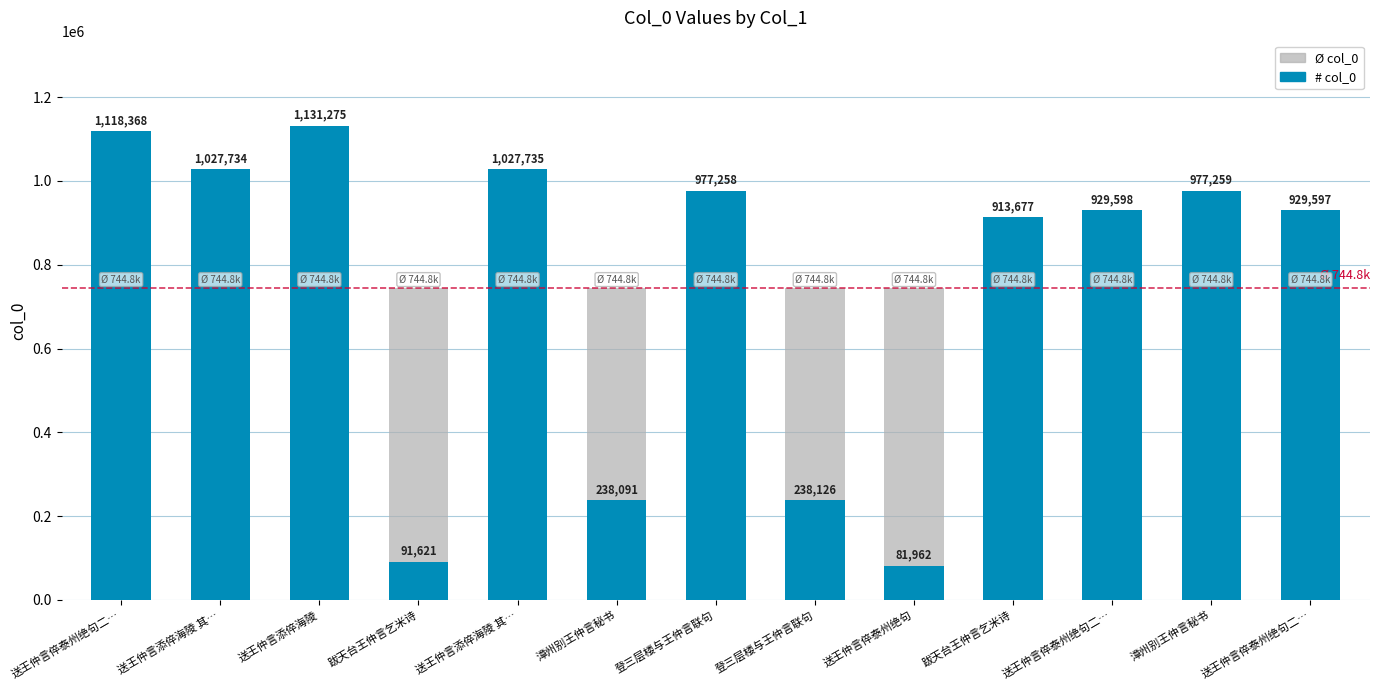

The value of # col_0 at 送王仲言倅泰州绝句二… is 1460347.8. True or false?

False